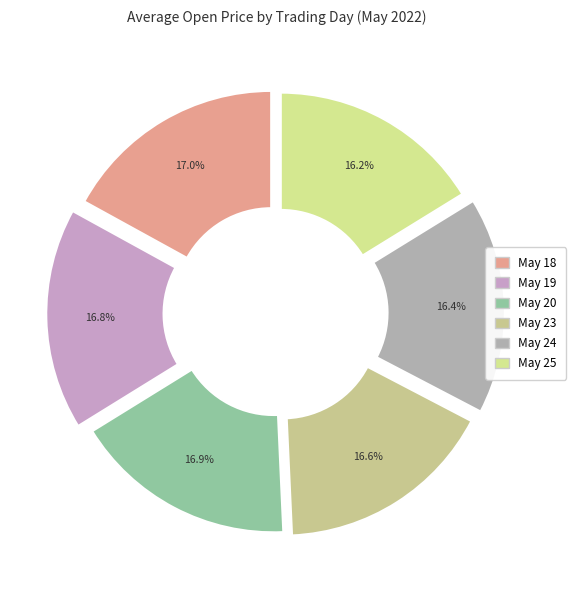

How many segments does this pie chart have?

6